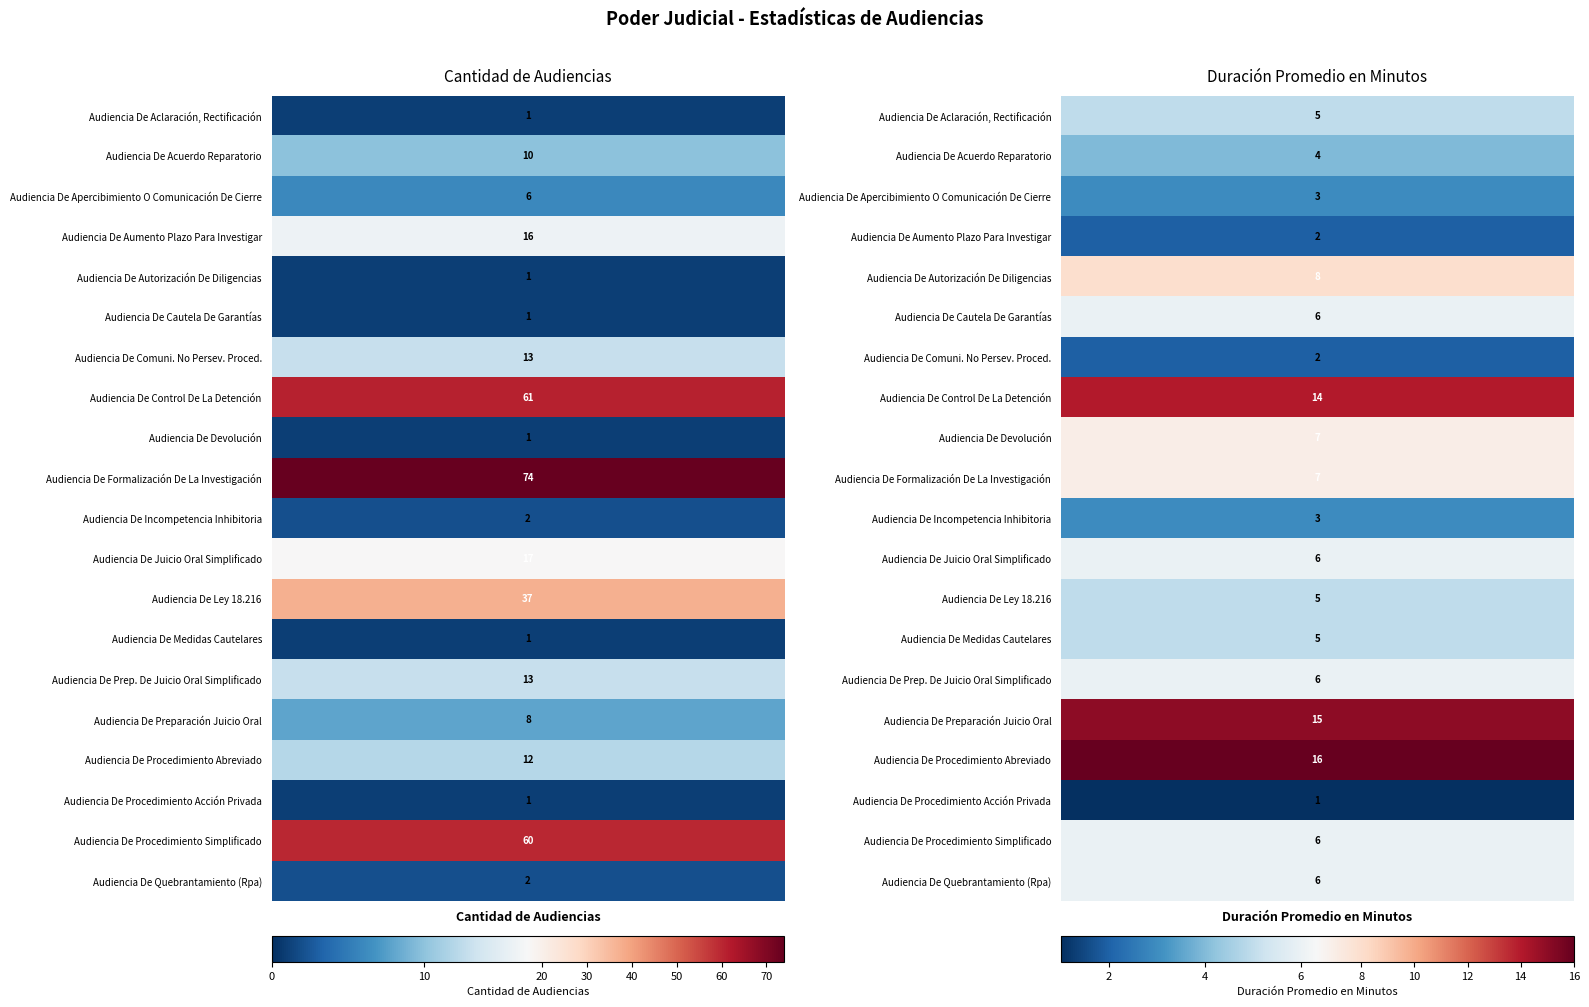

The value of Audiencia De Ley 18.216 at 1 is 9. True or false?

False